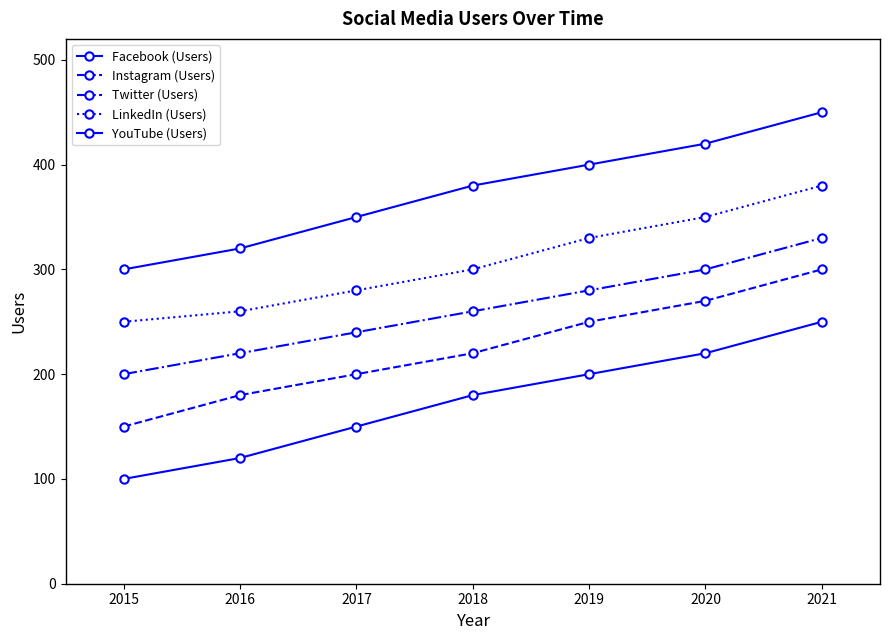

What is the maximum value shown in the chart?

450